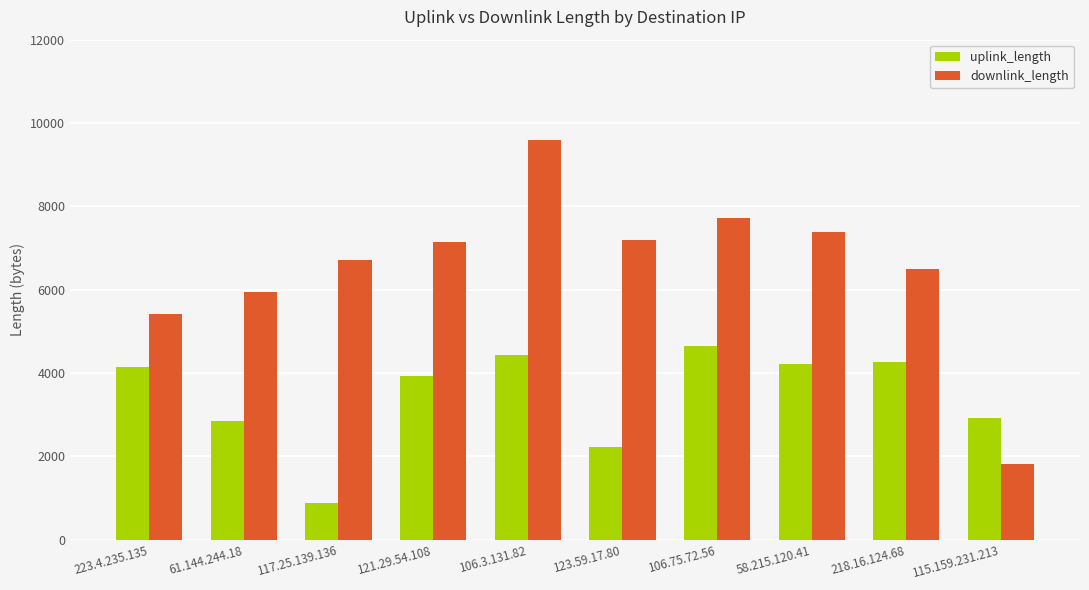

At which category does the chart reach its minimum across all series?

117.25.139.136